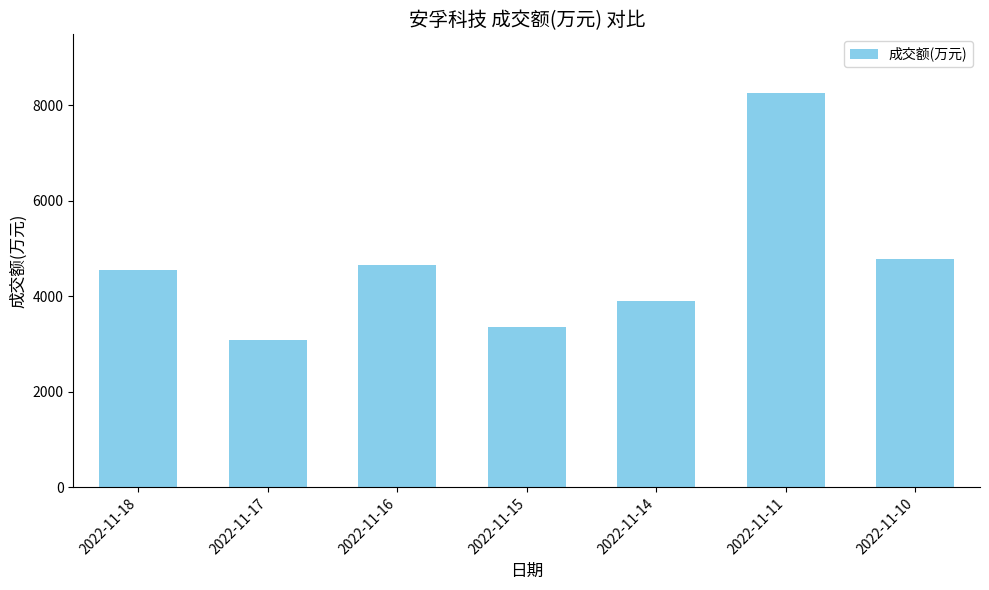

The value at 2022-11-14 is 3909. True or false?

True